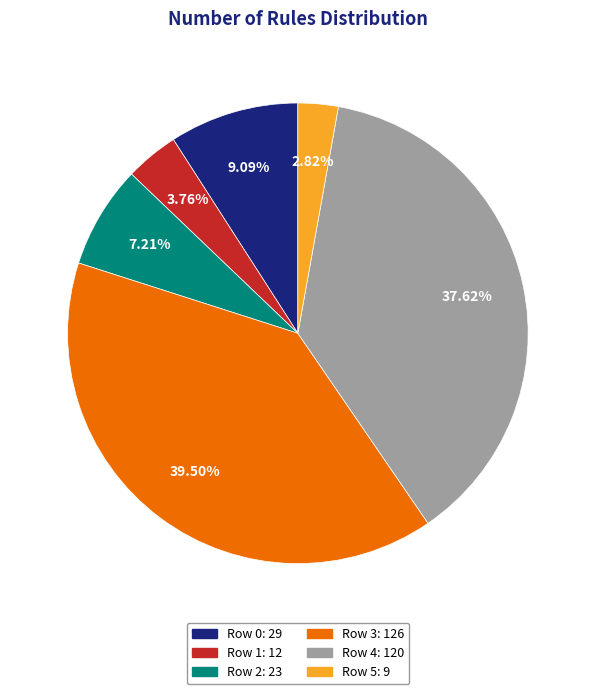

True or false: Row 0 accounts for 24% of the total.

False